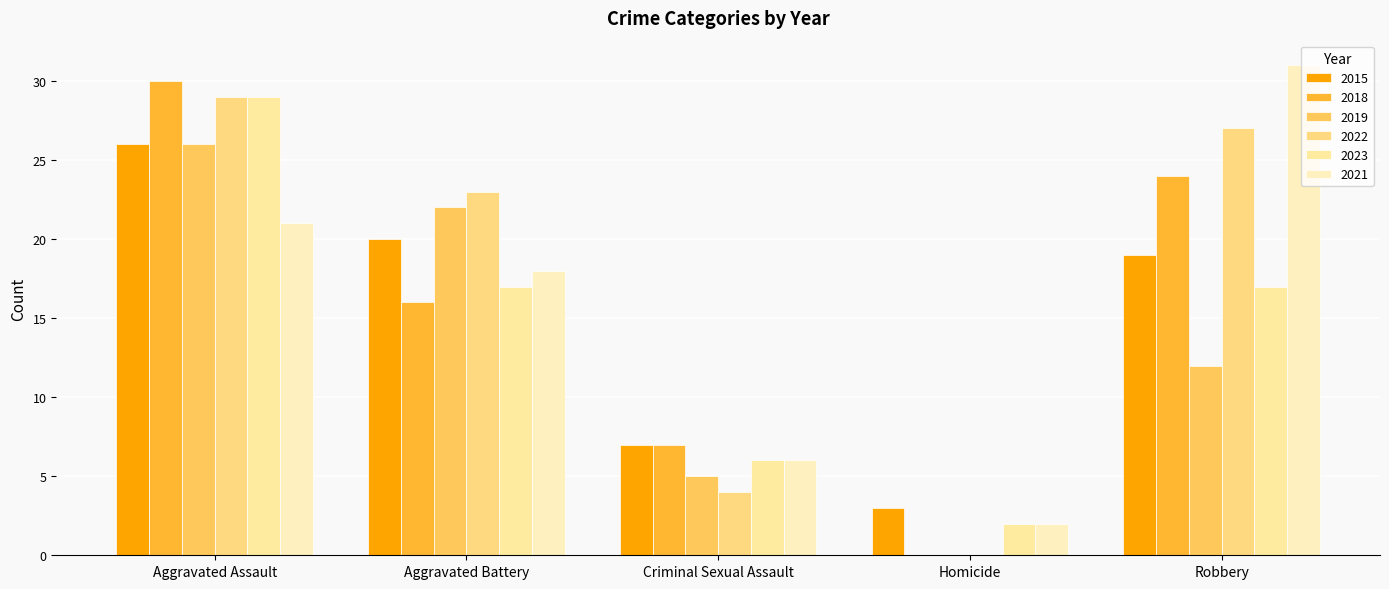

Where does the 2015 series first go above 19?

Aggravated Assault